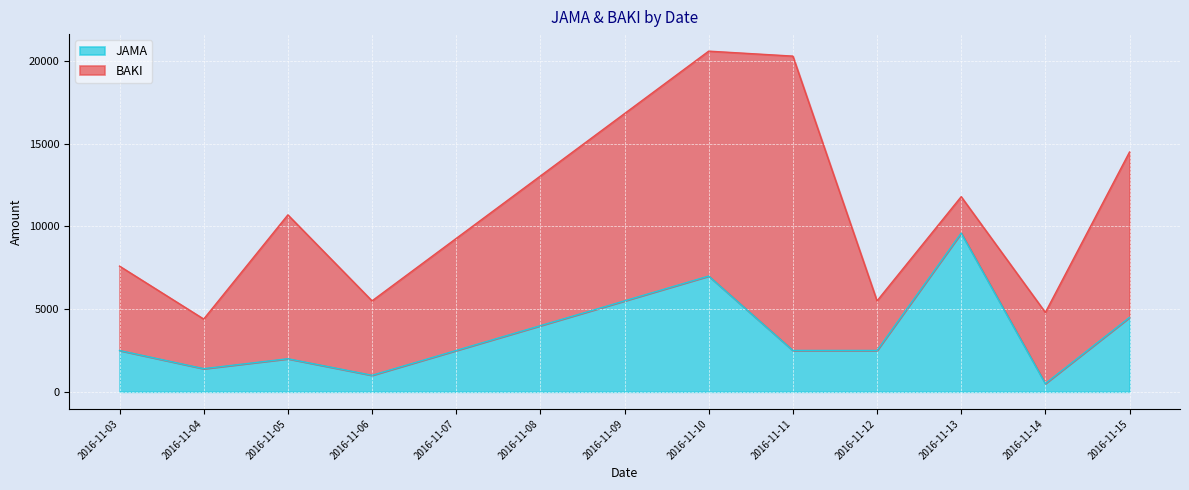

Which has a higher value, 2016-11-10 or 2016-11-06?

2016-11-10